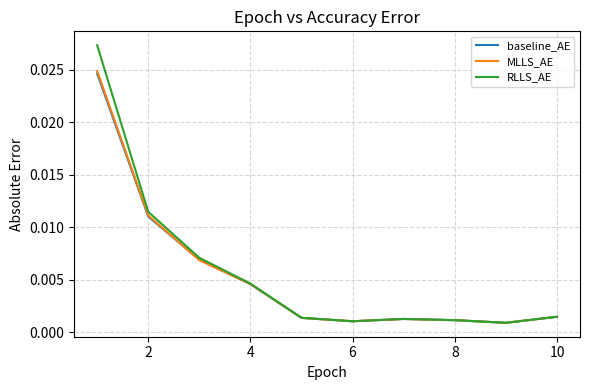

Which series has the widest spread of values?

RLLS_AE